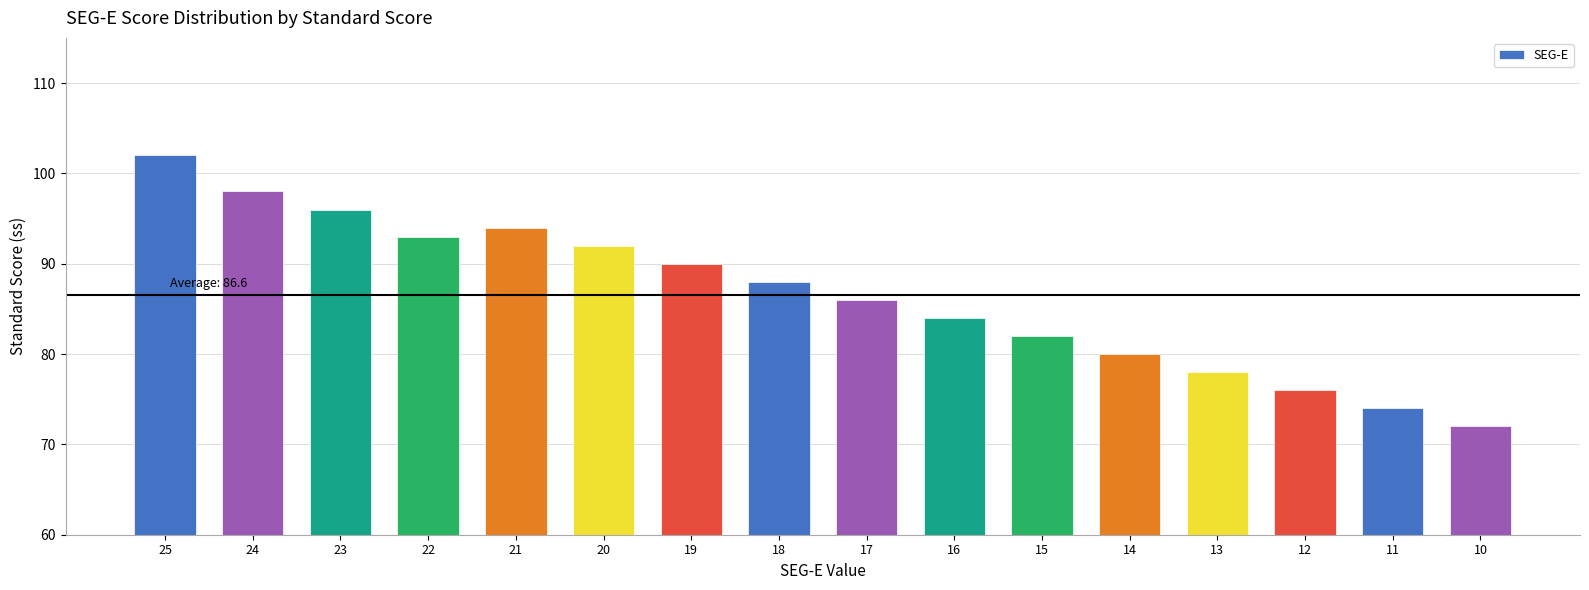

List the labels in order of value, largest first.

25, 24, 23, 21, 22, 20, 19, 18, 17, 16, 15, 14, 13, 12, 11, 10